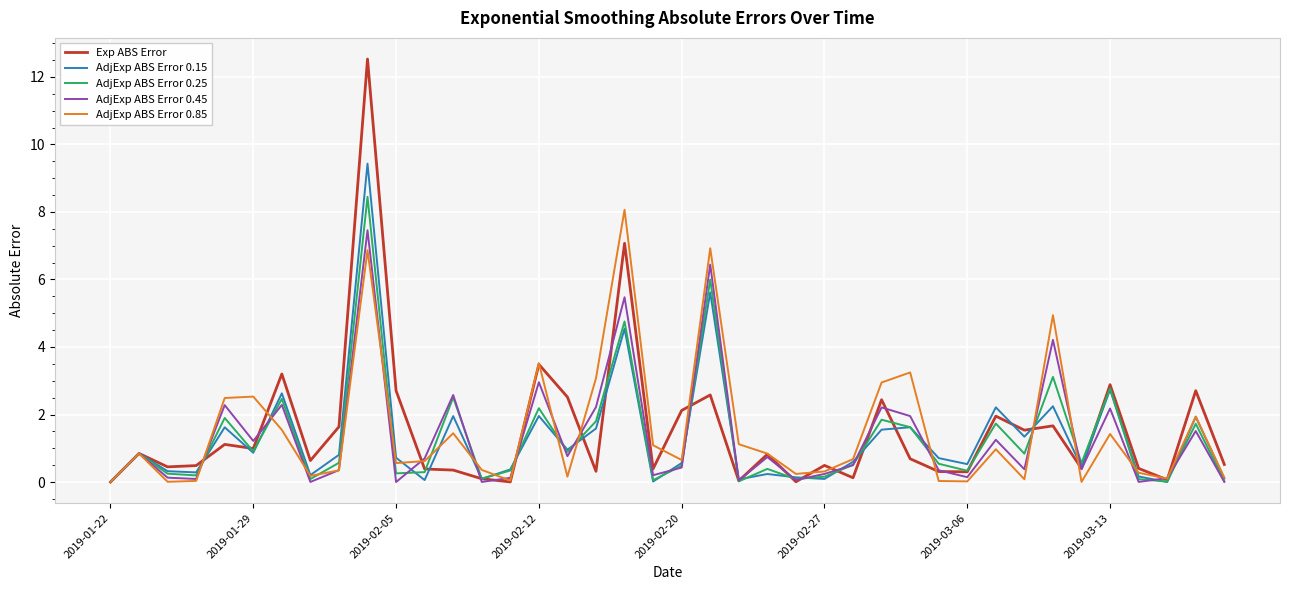

Which series has the largest range (max minus min)?

Exp ABS Error